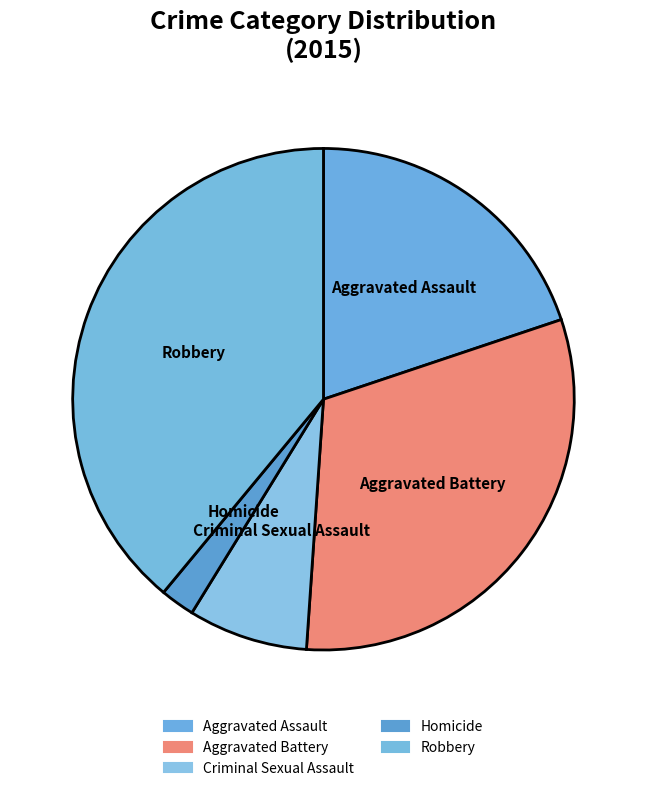

Do Aggravated Assault and Robbery together represent more than half of the pie?

Yes